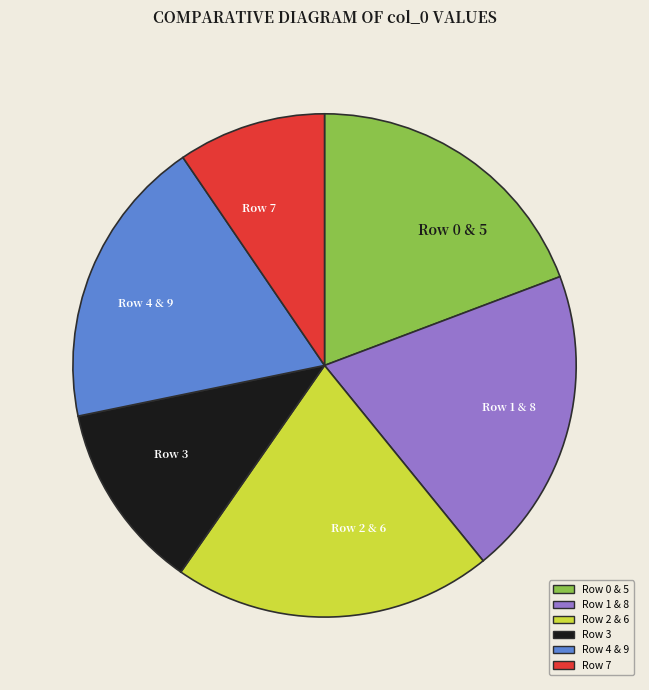

Combined, do Row 3 and Row 2 & 6 account for over 50%?

No